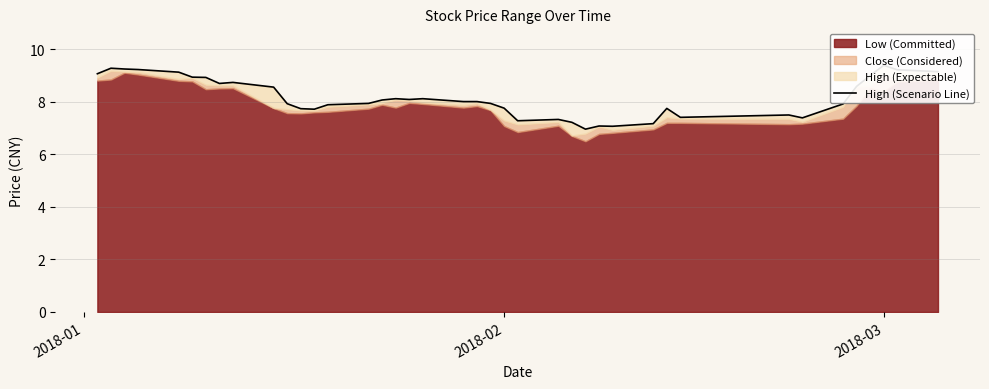

True or false: the data has more than 2 interior local peaks.

True